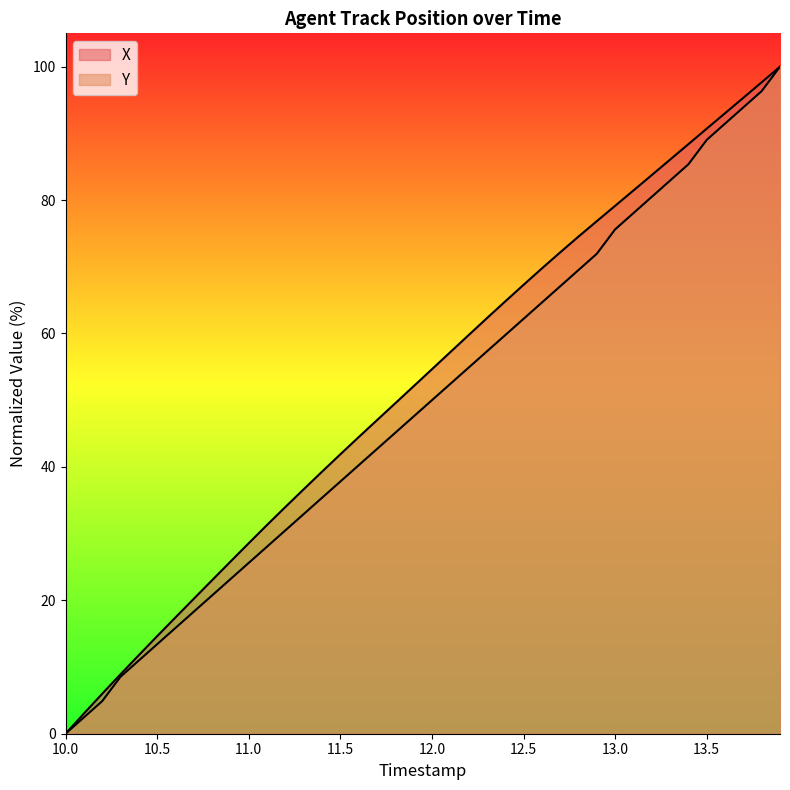

What is the sum of all X values?

2090.3